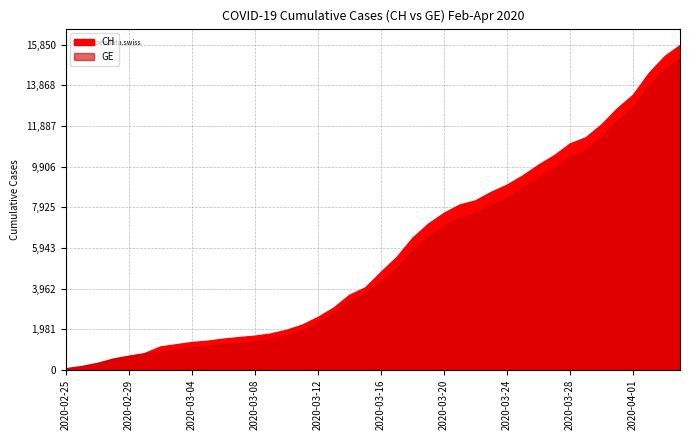

Which series has the largest total across all categories?

CH